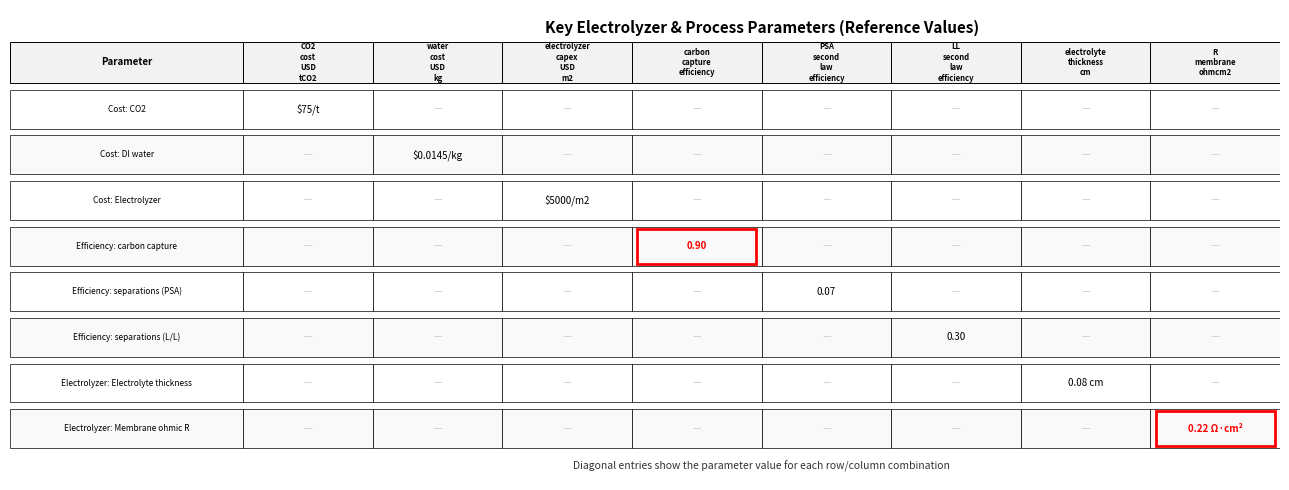

List the series in order of their peak value, lowest first.

Cost: DI water, Efficiency: separations (PSA), Electrolyzer: Electrolyte thickness, Electrolyzer: Membrane ohmic R, Efficiency: separations (L/L), Efficiency: carbon capture, Cost: CO2, Cost: Electrolyzer